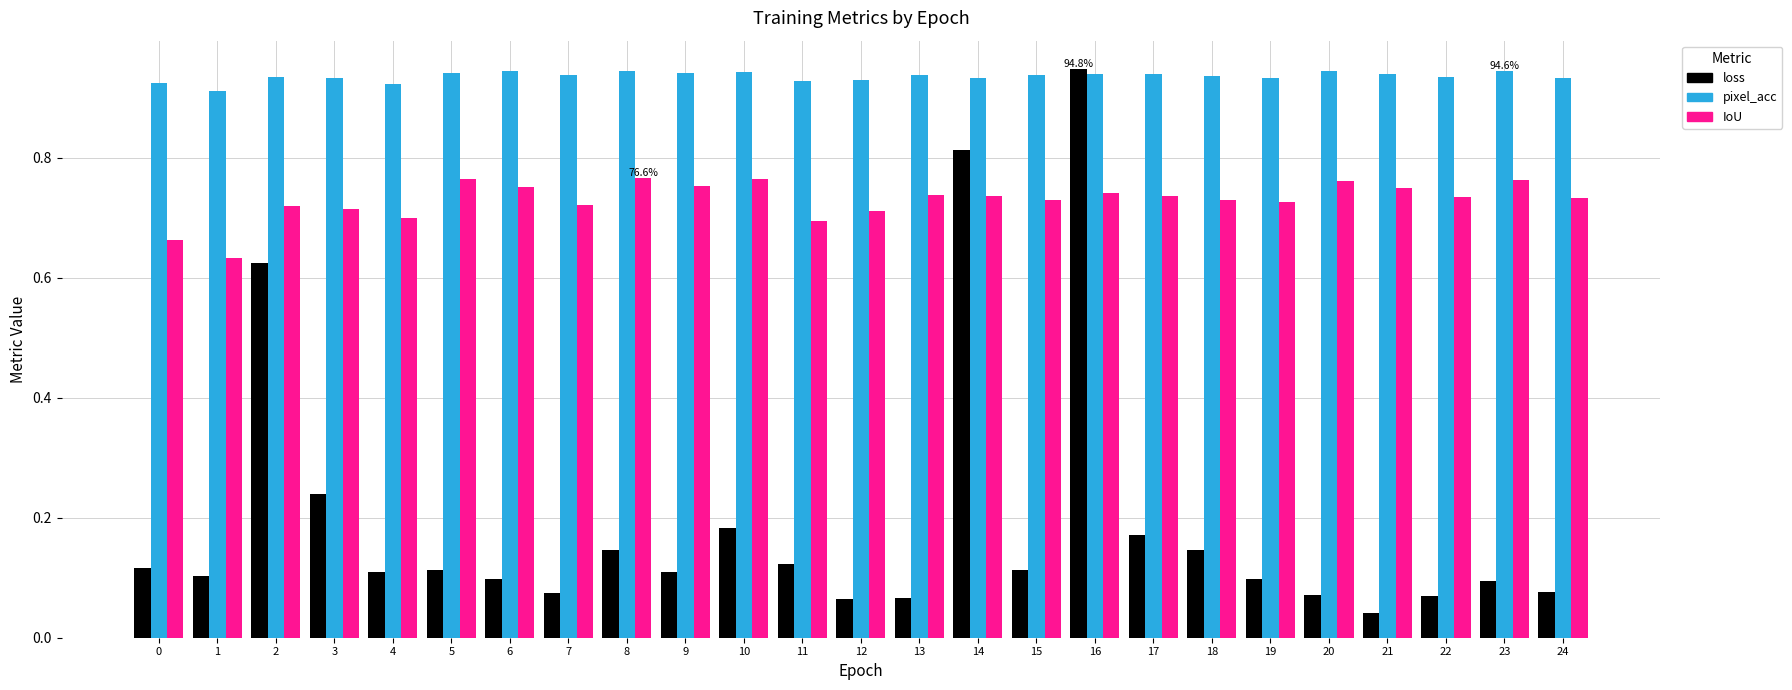

Rank the series by their average value, from lowest to highest.

loss, IoU, pixel_acc